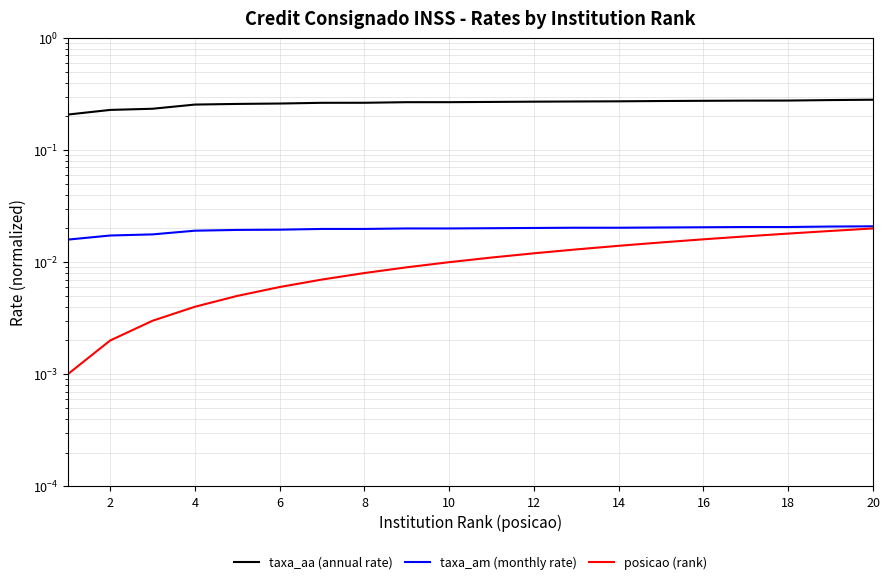

True or false: taxa_aa (annual rate) and posicao (rank) cross at least once.

False